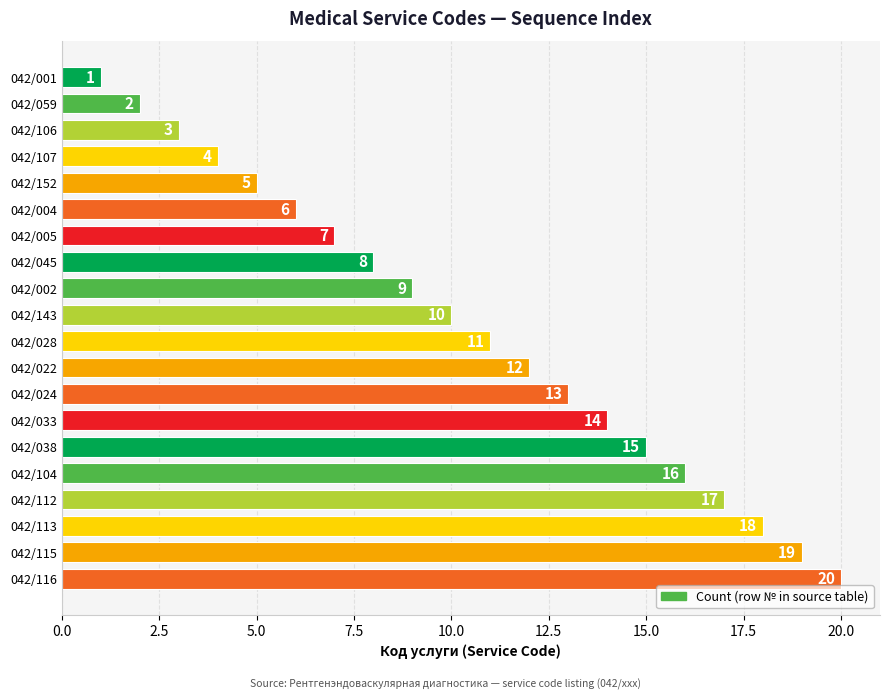

What is the sum of the values at 042/115 and 042/106?

22